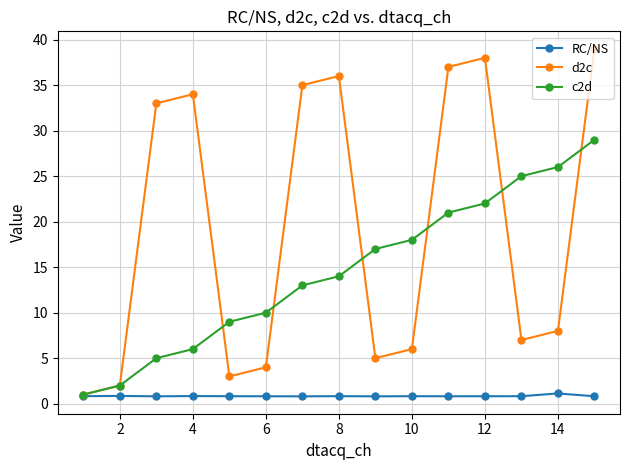

What is the average value of the c2d series?

14.5